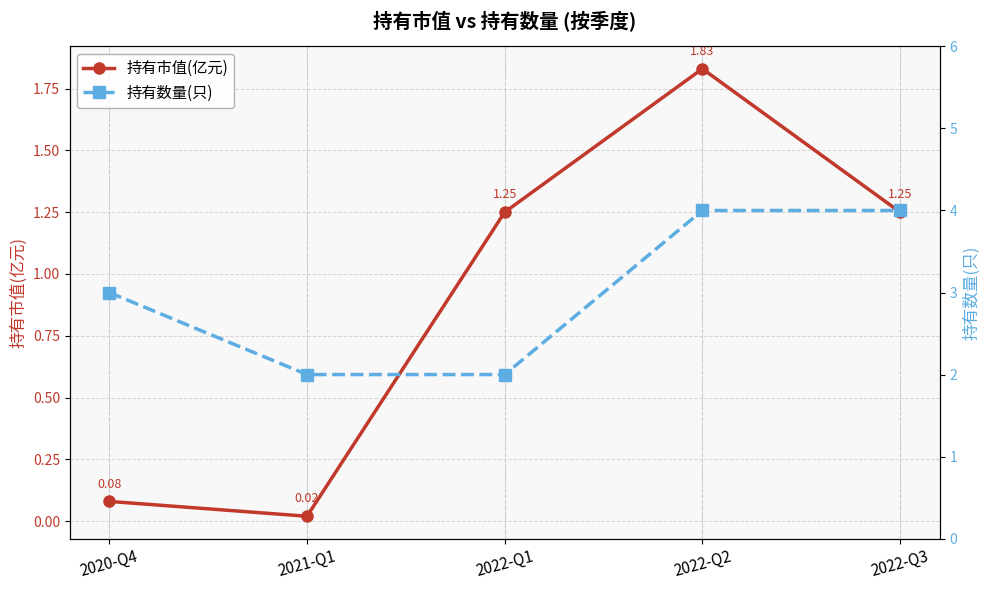

True or false: 持有市值(亿元) and 持有数量(只) cross at least once.

False